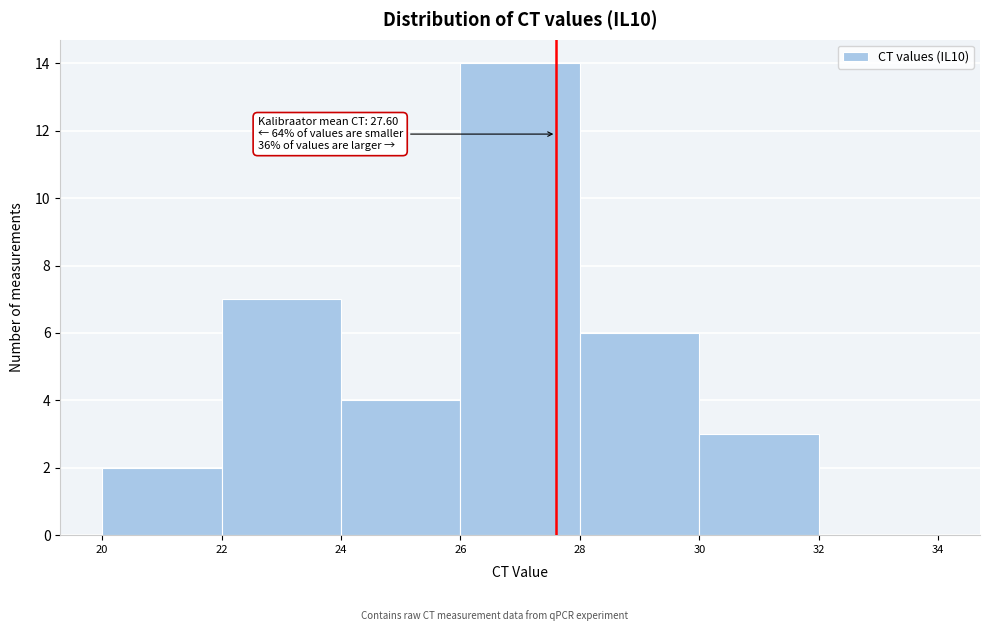

Which range on the x-axis has the tallest bar?

26 to 28